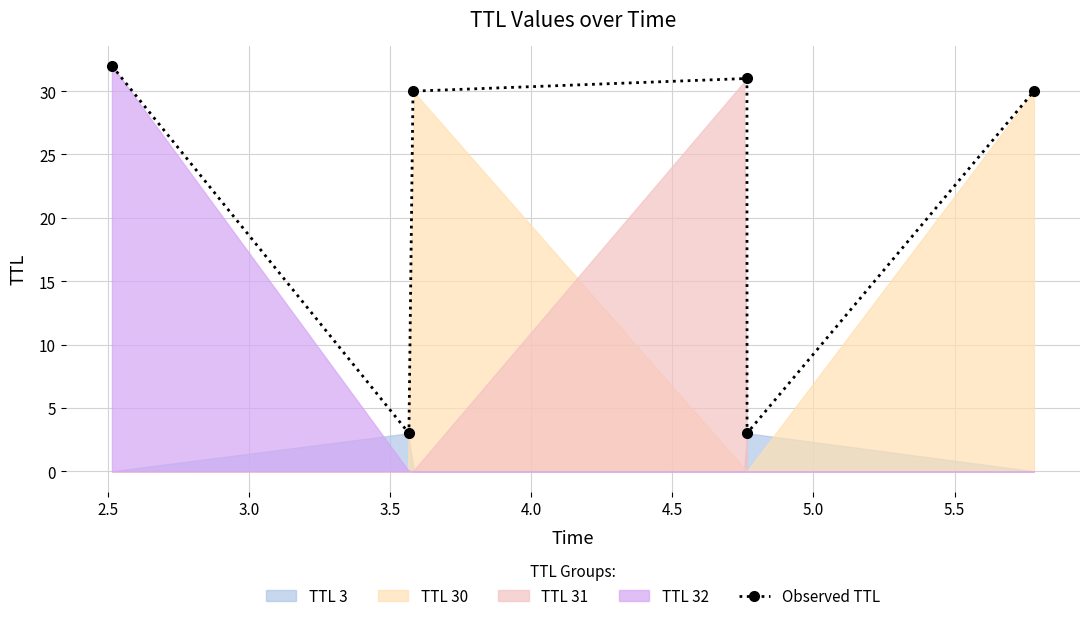

How many interior local valleys does the Observed TTL series have?

2